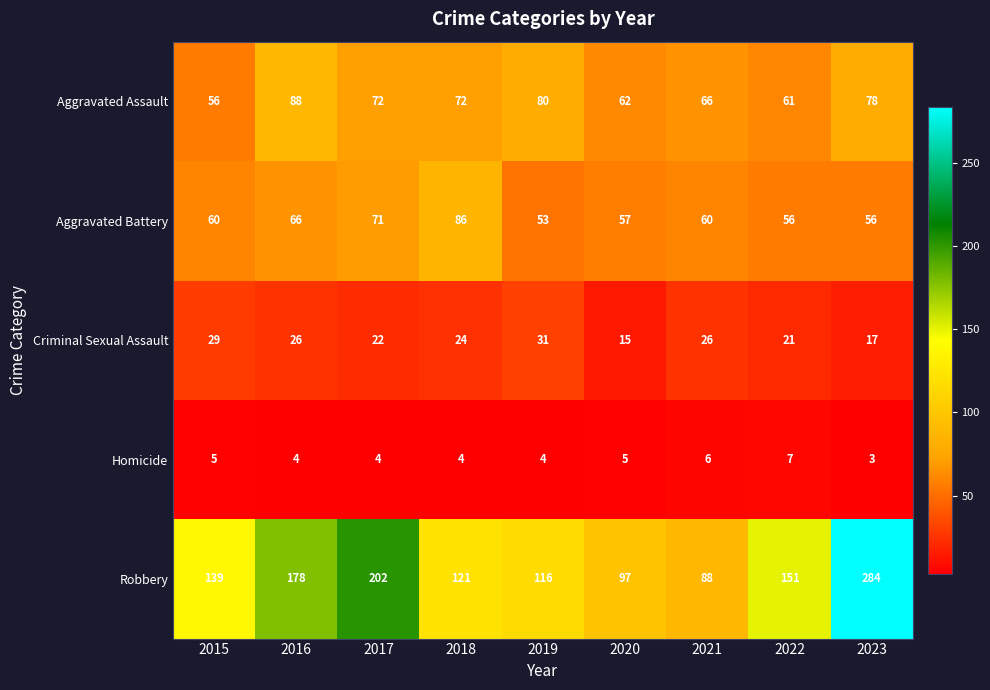

What is the maximum value for Robbery?

284